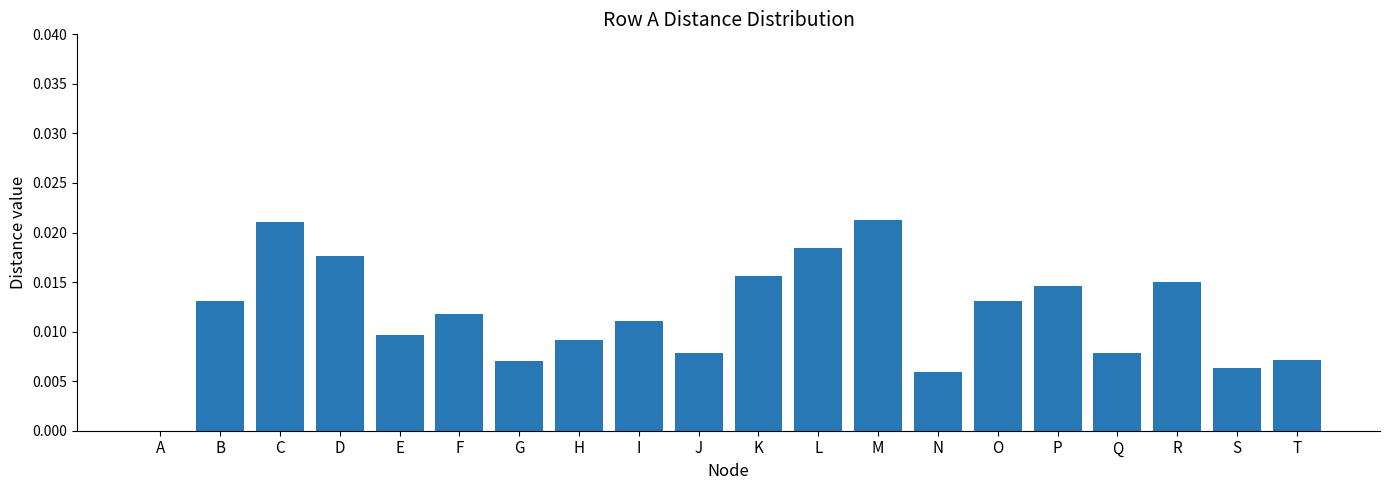

The chart shows a value of 0.0 at J. True or false?

True